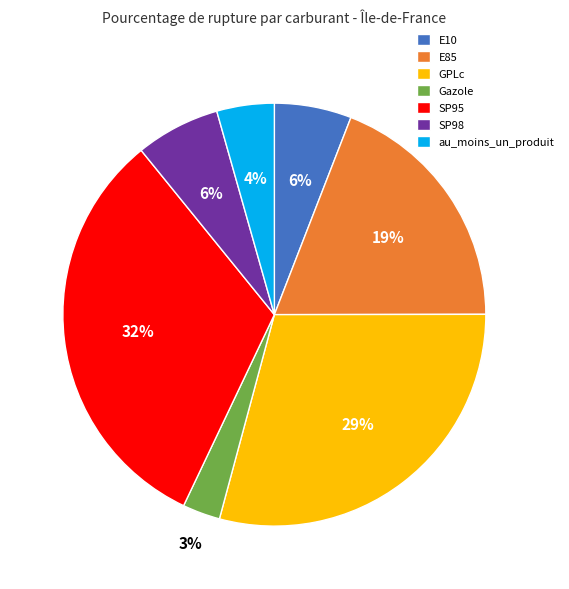

Is there any slice that represents more than half of the pie?

No